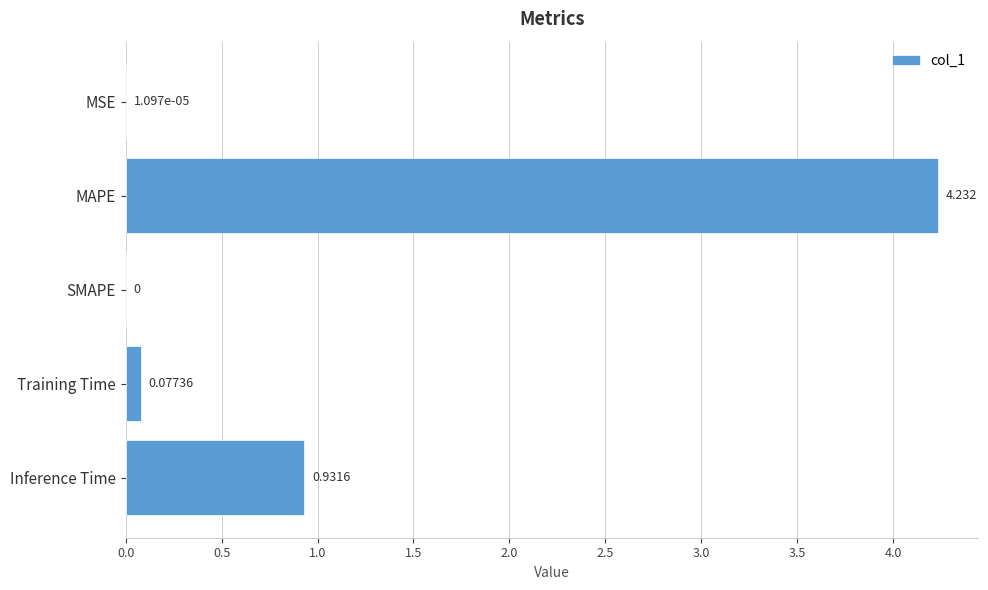

Which label corresponds to the largest value in the chart?

MAPE